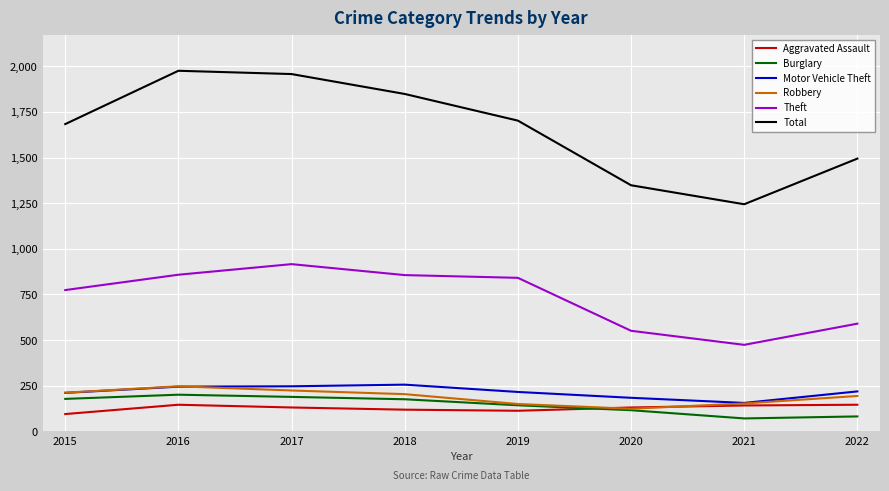

True or false: Total and Aggravated Assault cross at least once.

False